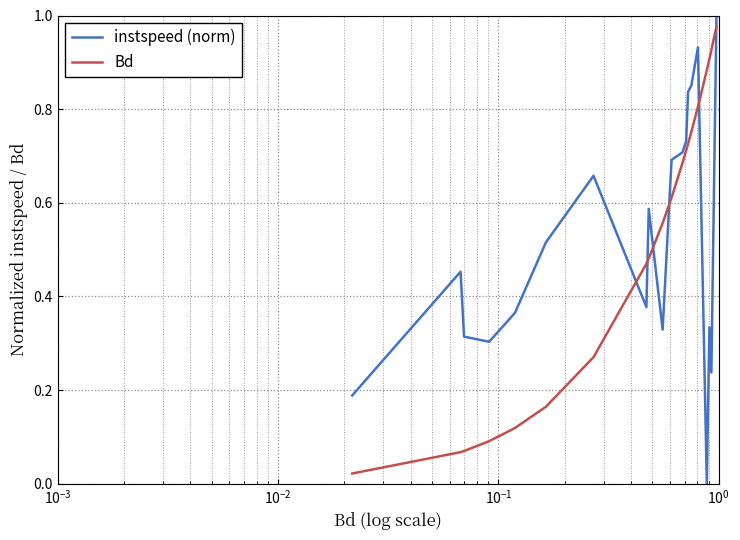

True or false: instspeed (norm) has more than 1 points higher than both neighbors.

True